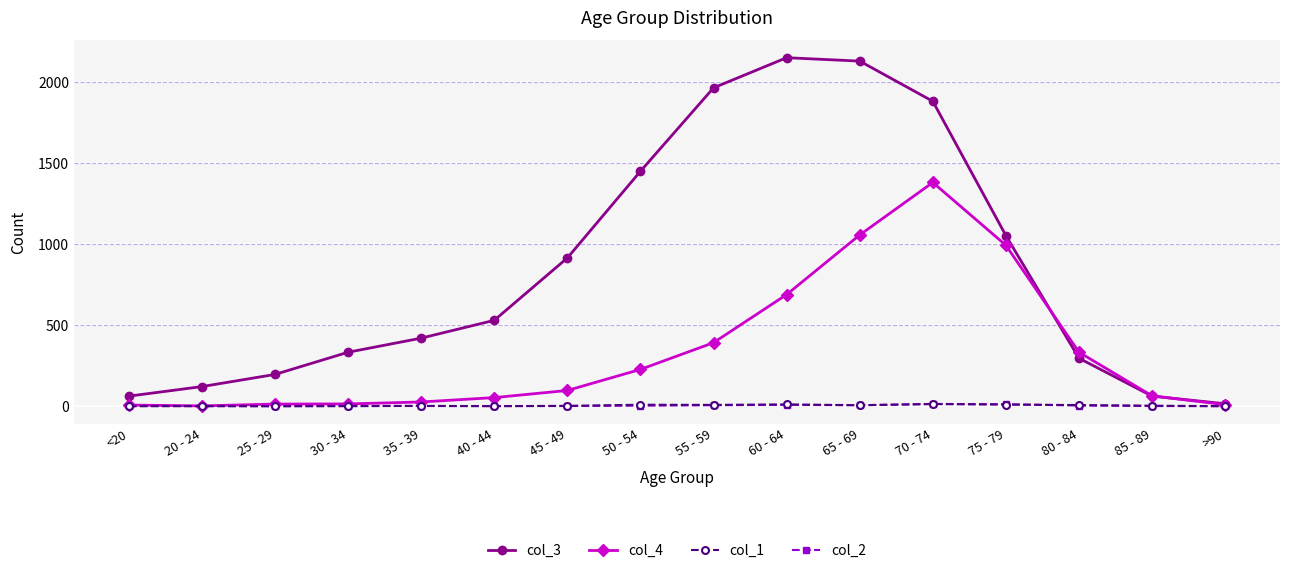

What are all the series names shown in the legend?

col_3, col_4, col_1, col_2